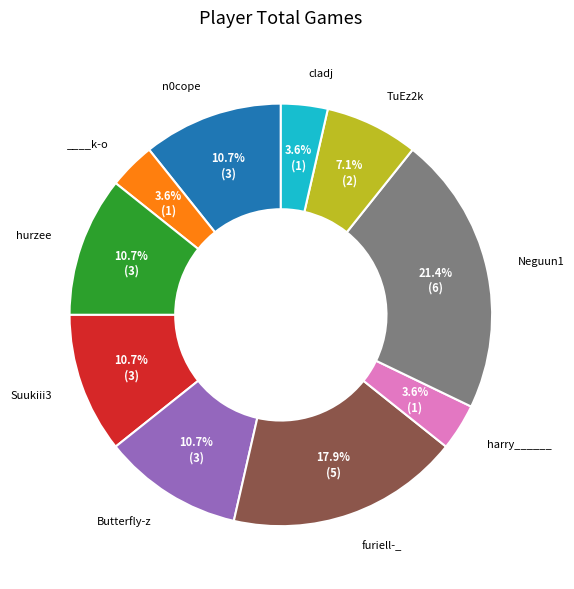

To the nearest percent, what is the average slice percentage?

10%